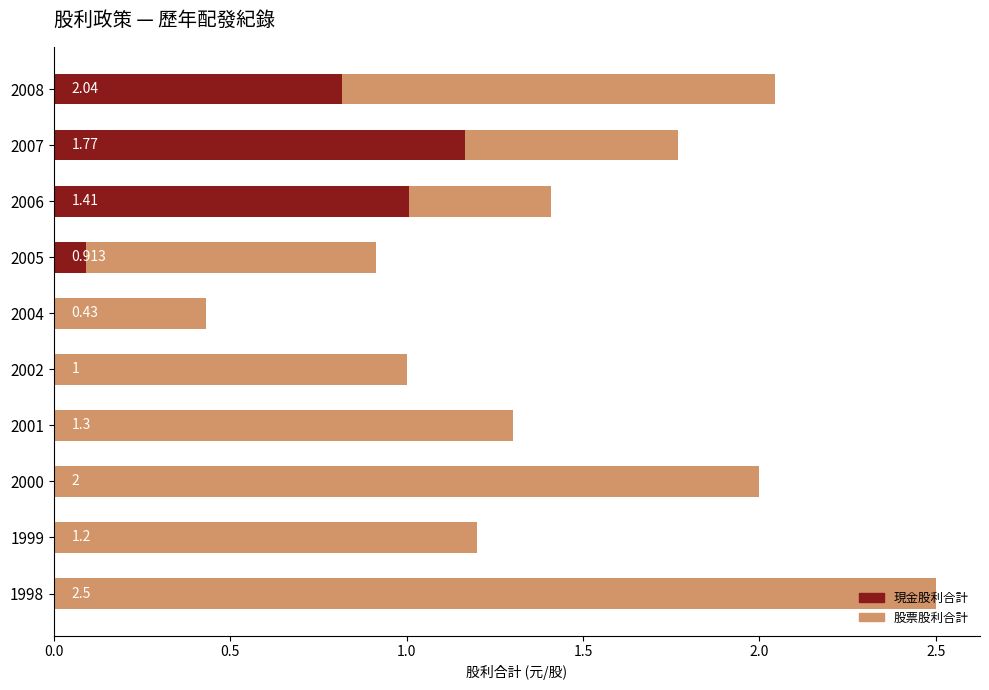

What position from the right is 8?

2